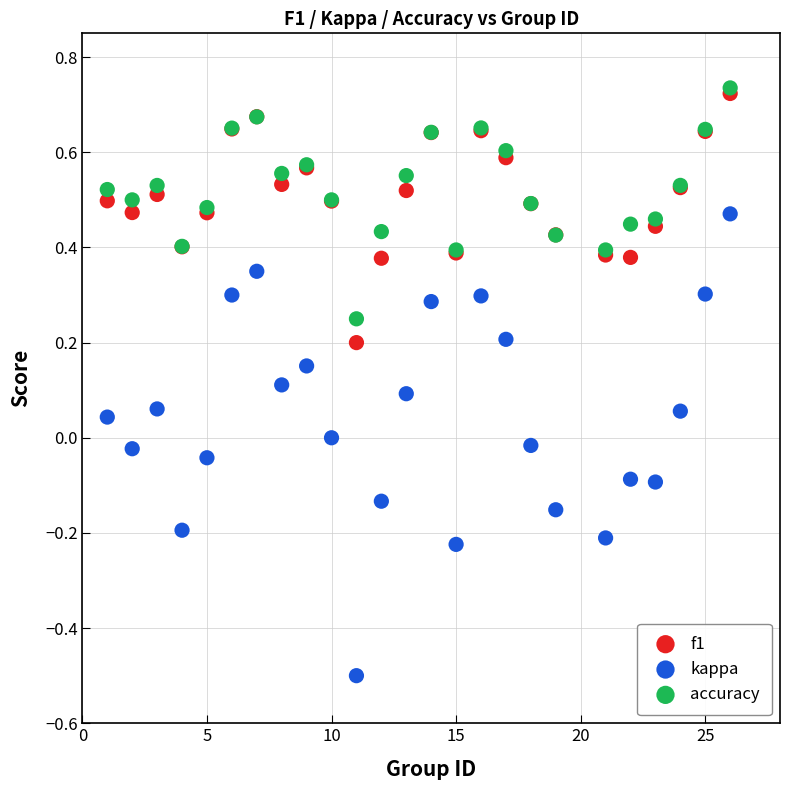

Which series reaches the minimum Y coordinate?

kappa